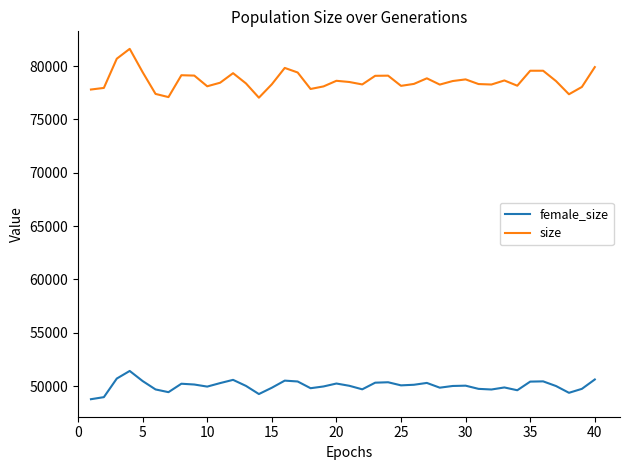

Rank the series by their maximum value, from lowest to highest.

female_size, size